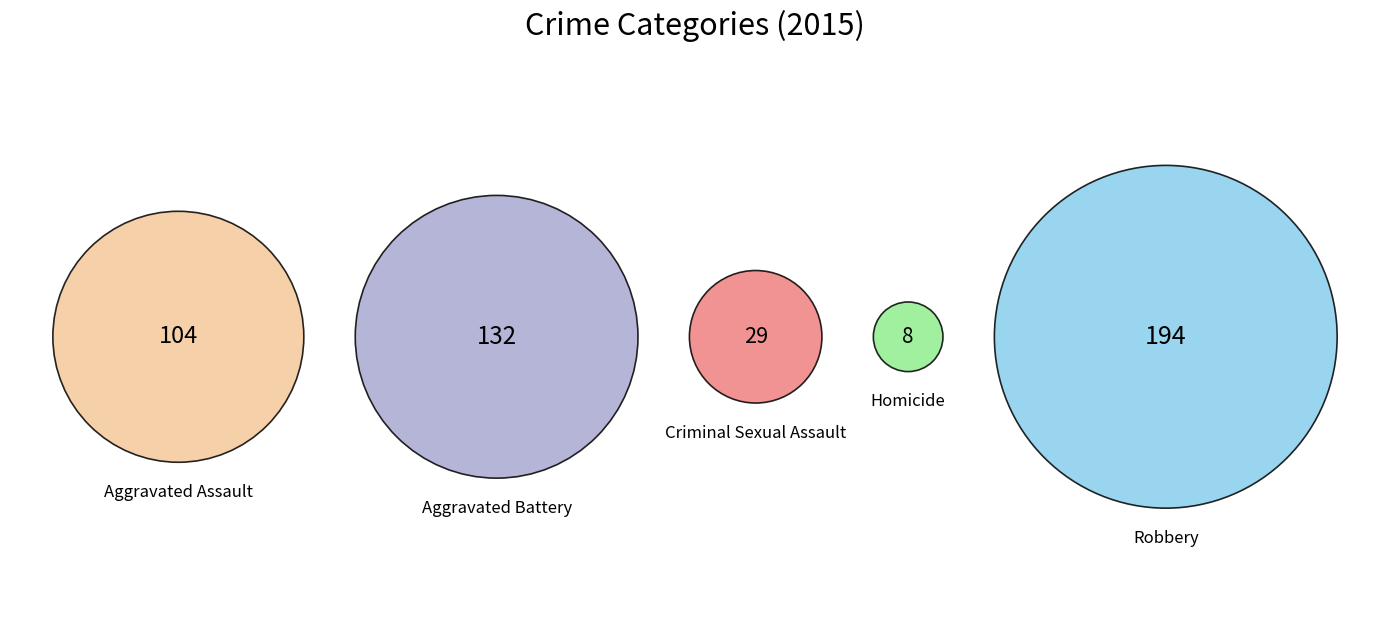

How many slices are in this pie chart?

5